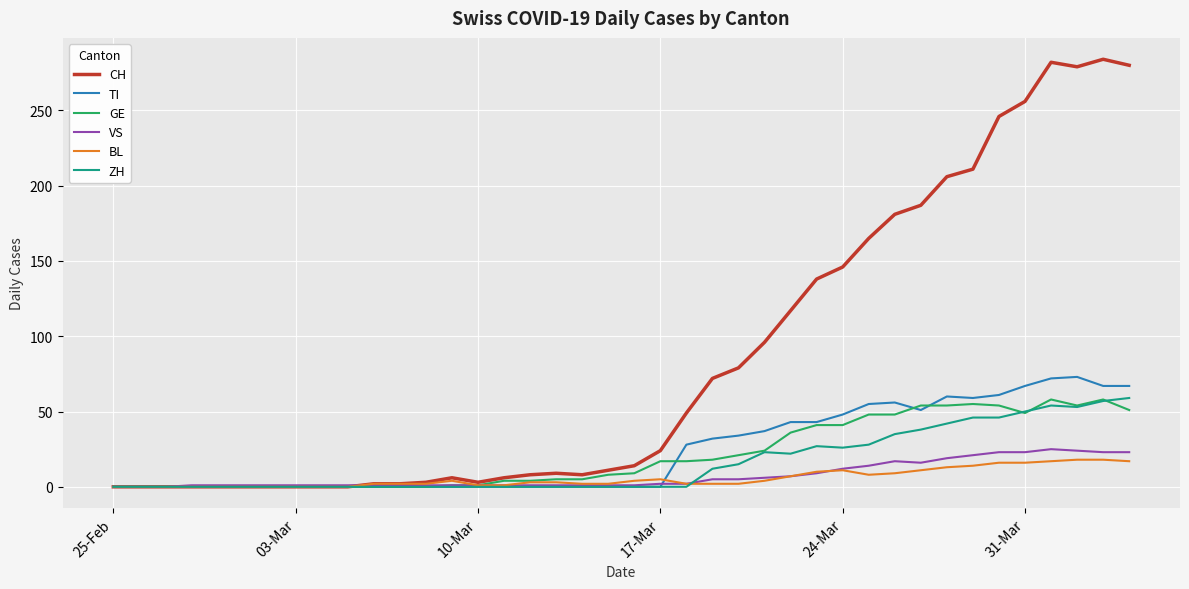

What is the sum of all VS values?

294